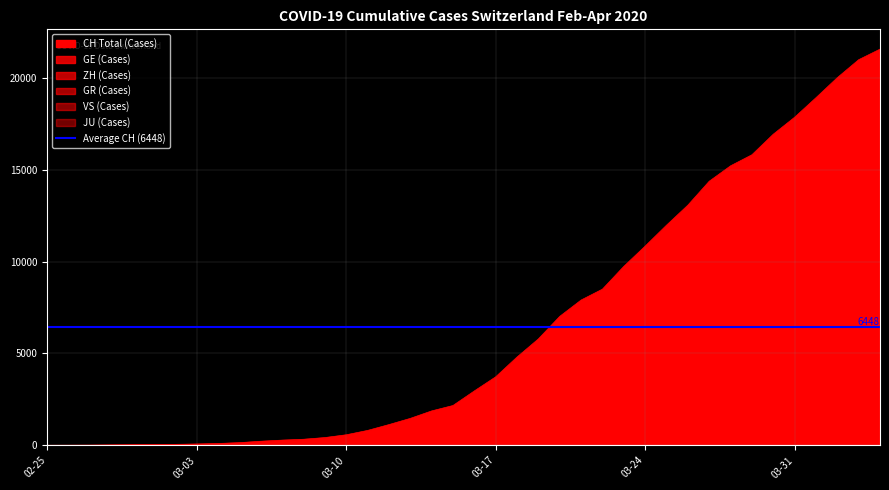

List the labels in order of GR value, largest first.

2020-04-04, 2020-04-03, 2020-04-02, 2020-04-01, 2020-03-31, 2020-03-30, 2020-03-29, 2020-03-28, 2020-03-27, 2020-03-26, 2020-03-25, 2020-03-24, 2020-03-23, 2020-03-22, 2020-03-21, 2020-03-20, 2020-03-19, 2020-03-18, 2020-03-17, 2020-03-16, 2020-03-15, 2020-03-14, 2020-03-13, 2020-03-12, 2020-03-11, 2020-03-10, 2020-03-08, 2020-03-09, 2020-03-07, 2020-03-06, 2020-03-05, 2020-03-04, 2020-03-02, 2020-03-03, 2020-02-28, 2020-02-29, 2020-03-01, 2020-02-26, 2020-02-27, 2020-02-25